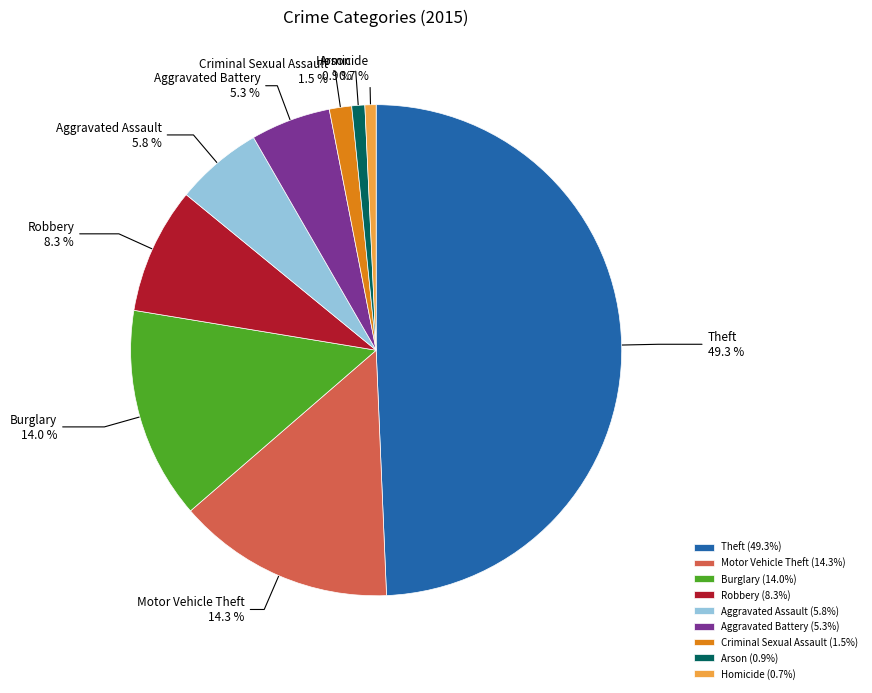

Between Motor Vehicle Theft and Aggravated Assault, which is larger?

Motor Vehicle Theft